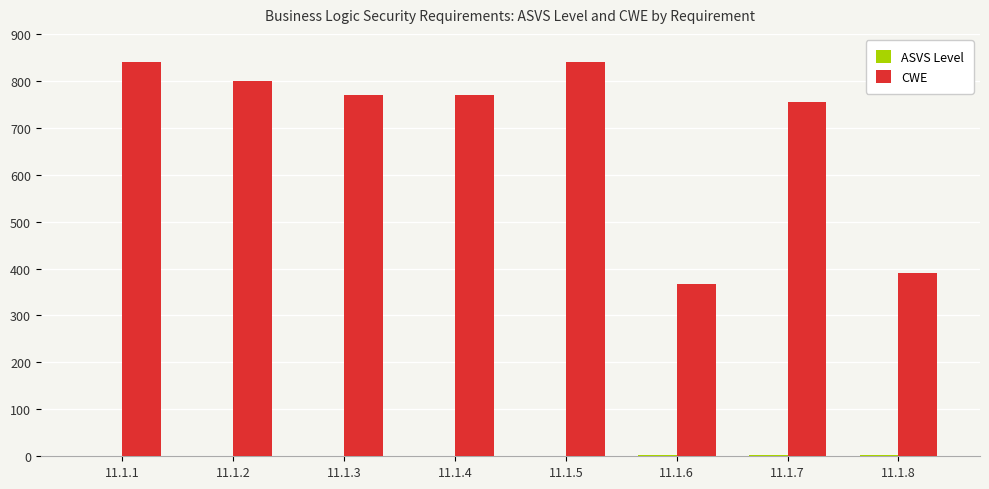

How many groups of bars are there?

8